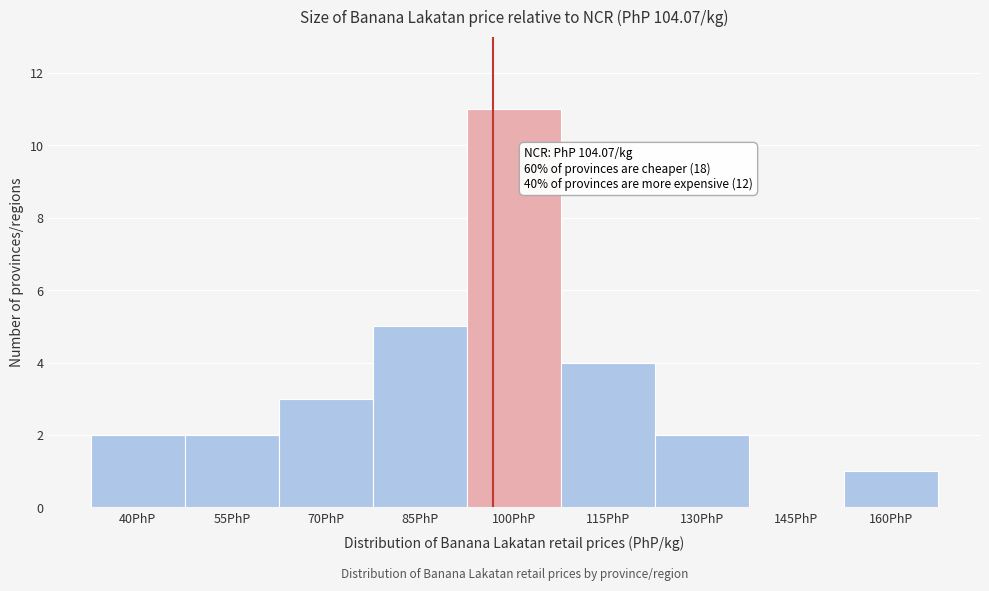

Reading left to right, what are all the values shown in this chart?

40PhP=2	55PhP=2	70PhP=3	85PhP=5	100PhP=11	115PhP=4	130PhP=2	145PhP=0	160PhP=1